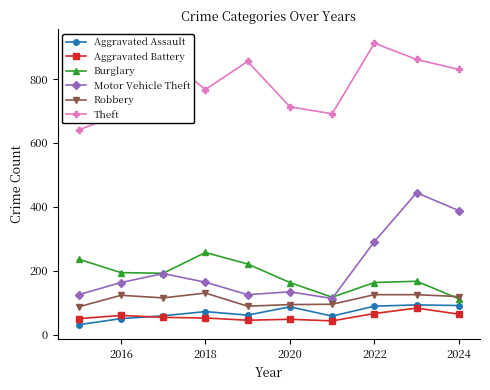

True or false: Aggravated Battery and Burglary intersect in this chart.

False